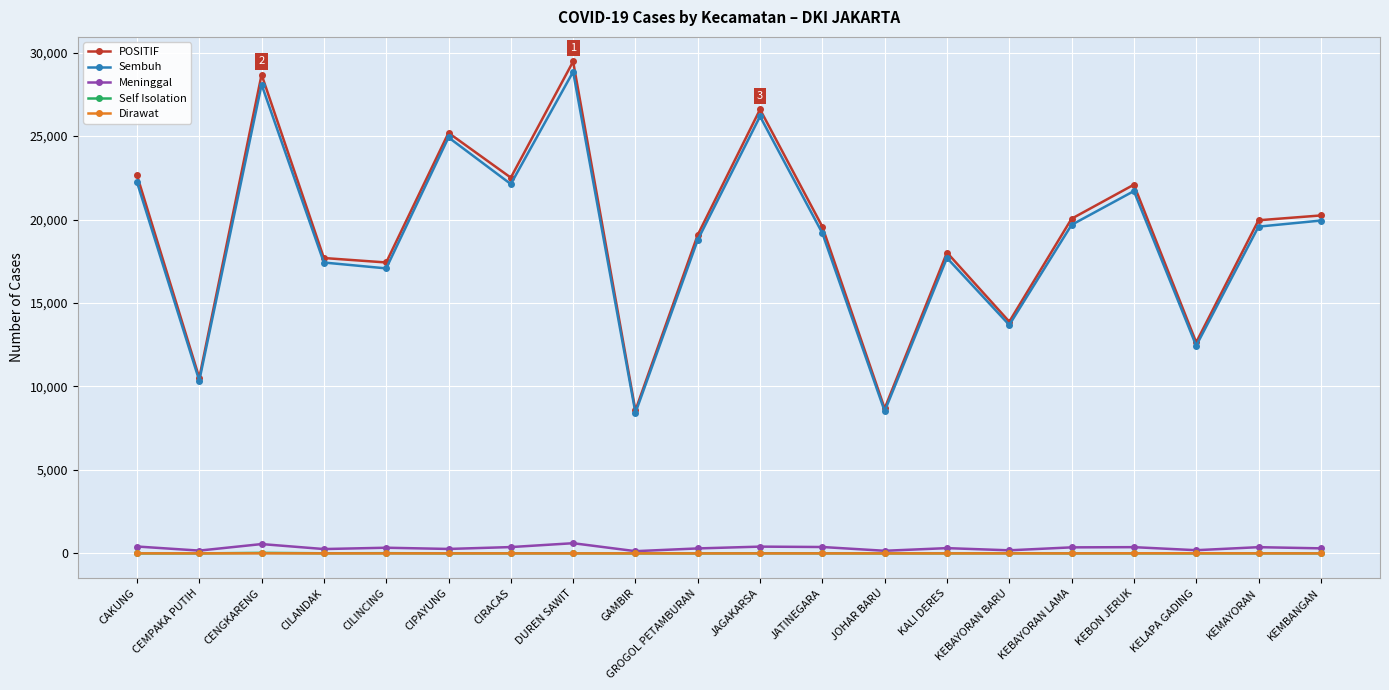

What is the label of the 5th point from the left?

CILINCING